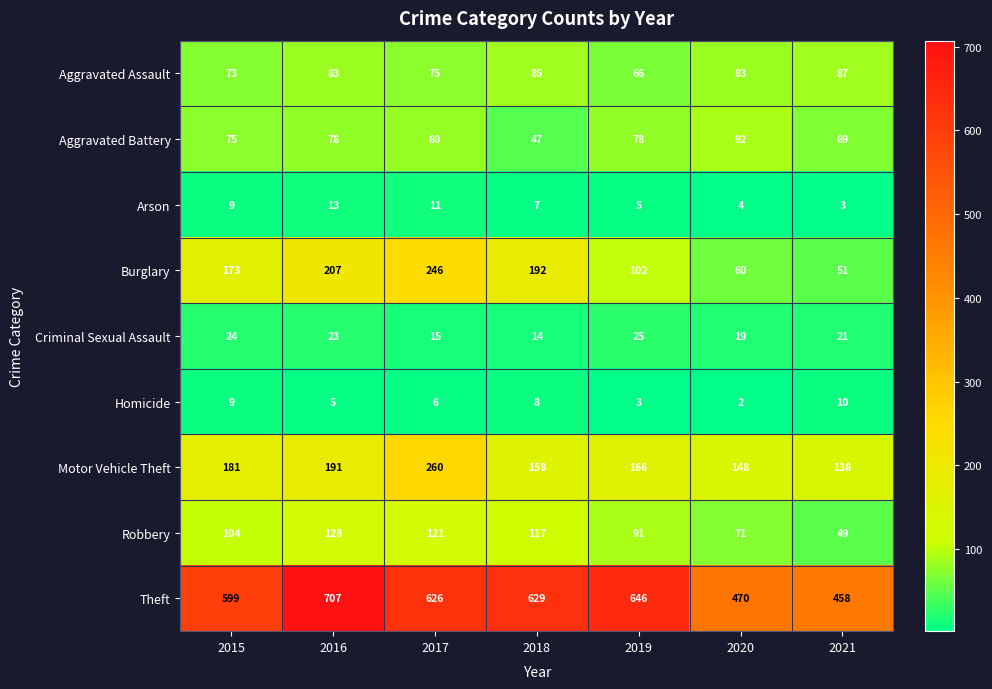

What is the minimum value shown in the chart?

2